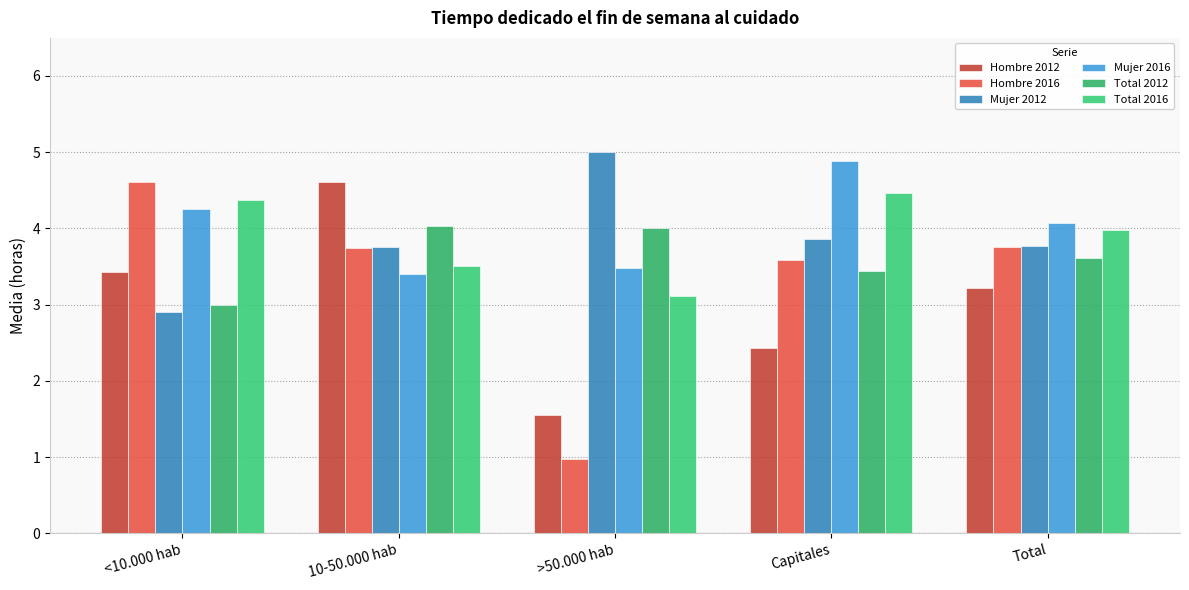

Which series has the largest total across all categories?

Mujer 2016